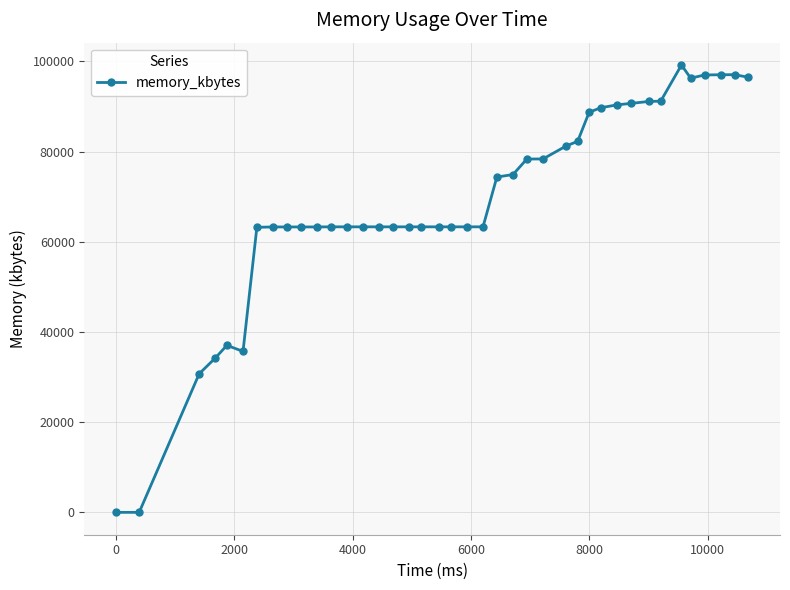

What is the maximum value shown in the chart?

99192